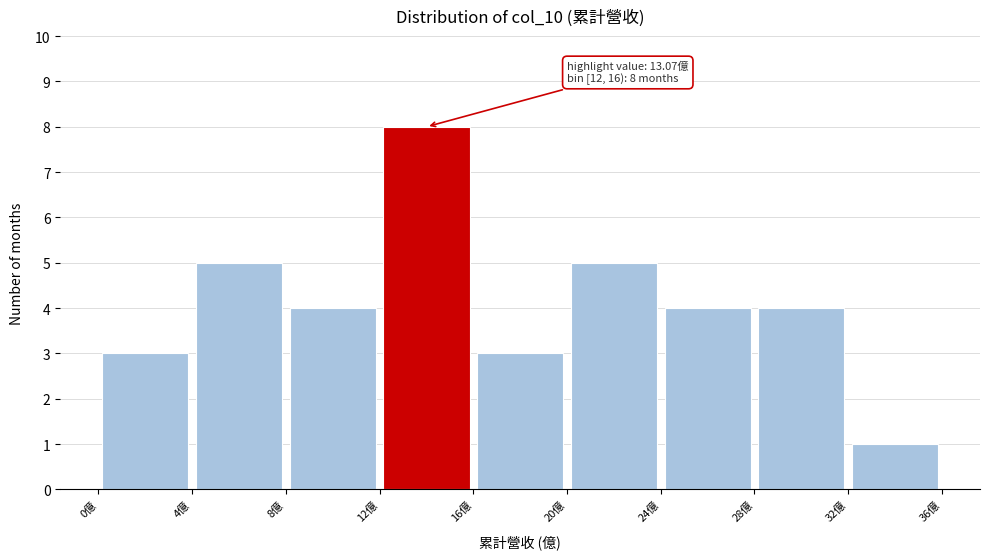

Which range on the x-axis has the tallest bar?

12 to 16